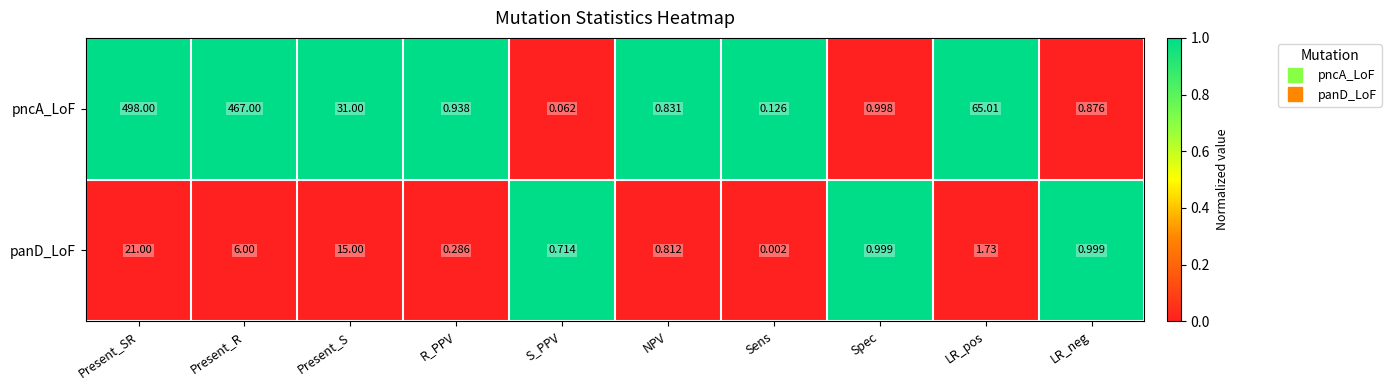

Rank the series by their maximum value, from highest to lowest.

pncA_LoF, panD_LoF